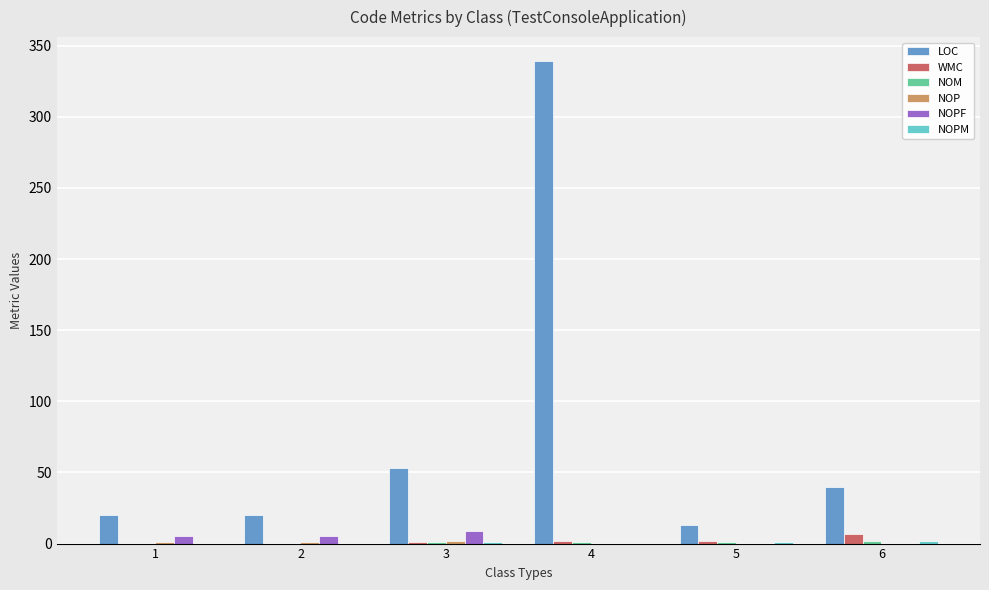

Are the bars grouped side by side (vs. stacked)?

Yes